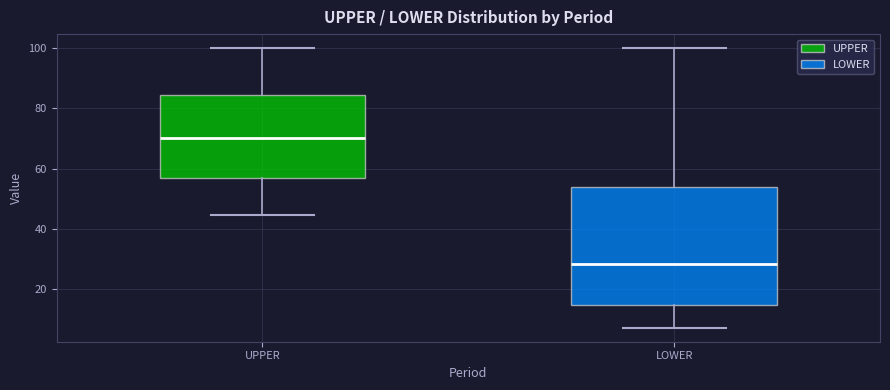

Comparing the boxes themselves (not the whiskers), which one is the tallest?

LOWER